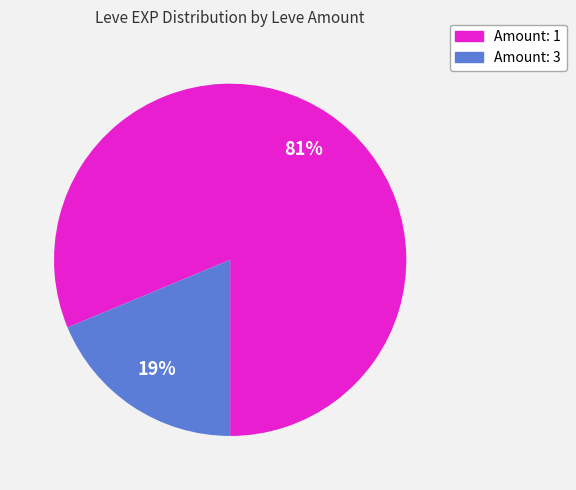

Is there any slice that represents more than half of the pie?

Yes